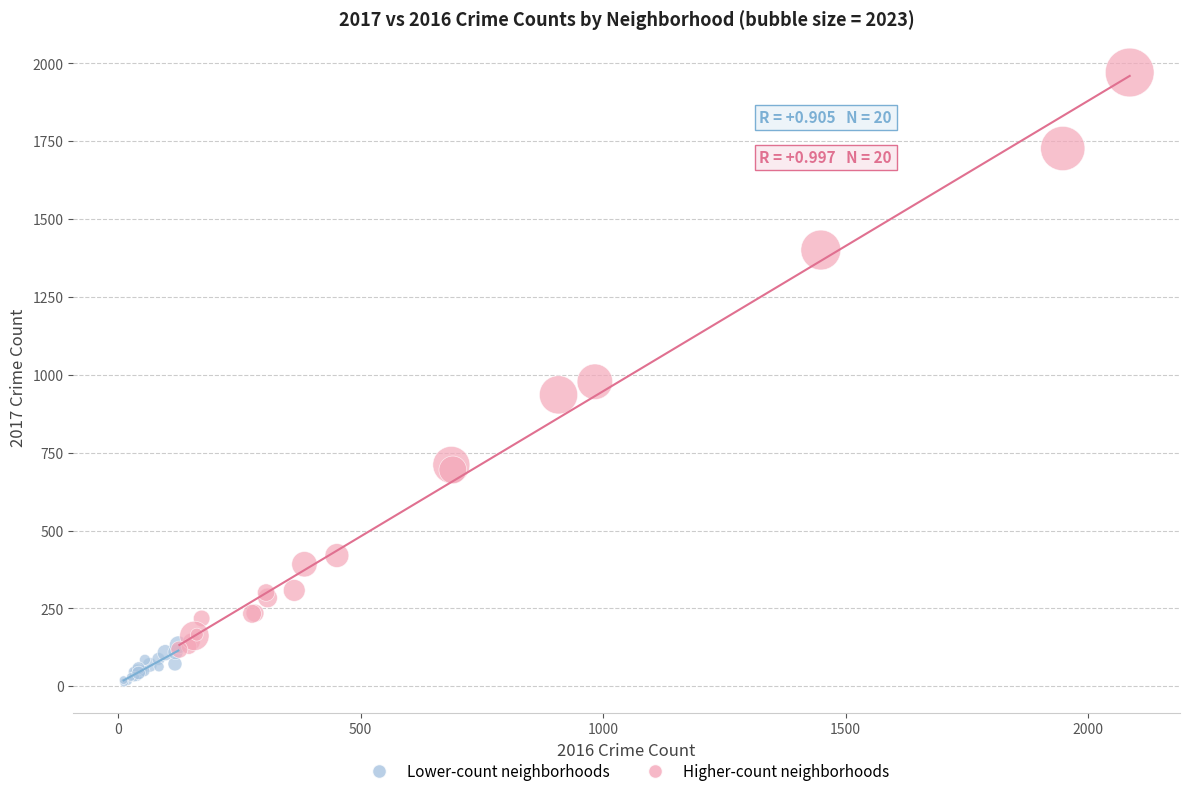

What are all the series names shown in the legend?

Lower-count neighborhoods, Higher-count neighborhoods